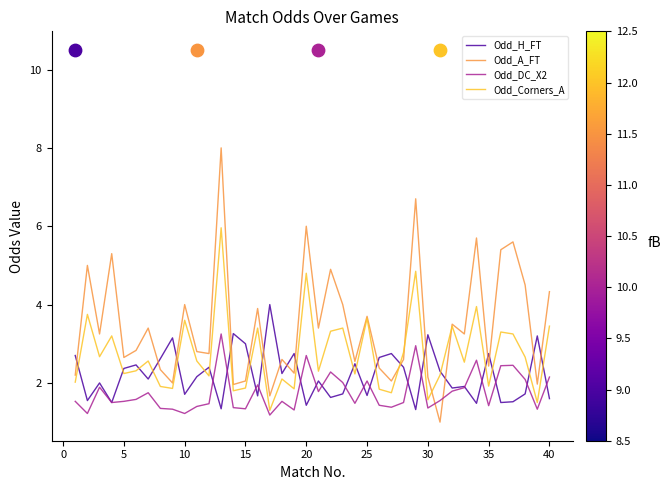

Which series reaches the maximum Y coordinate?

Odd_A_FT